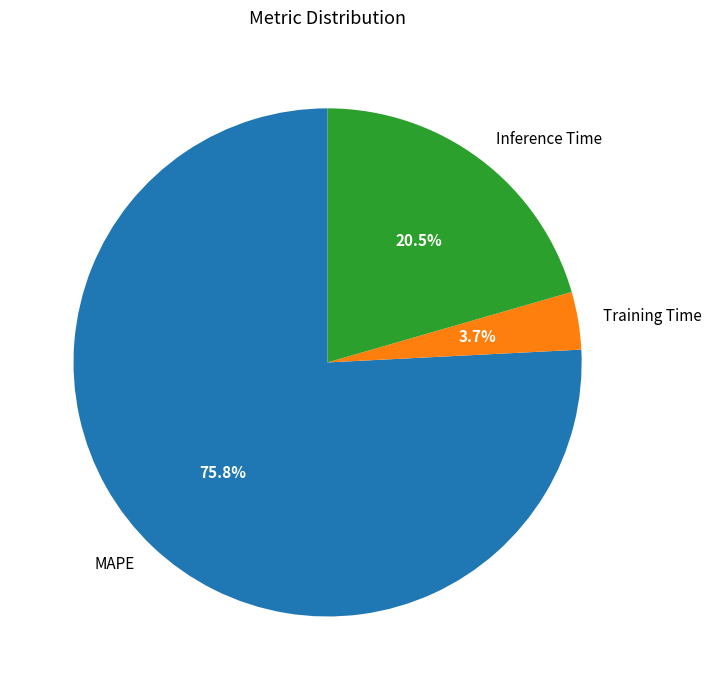

To the nearest percent, what is the combined percentage of Inference Time and MAPE?

96%